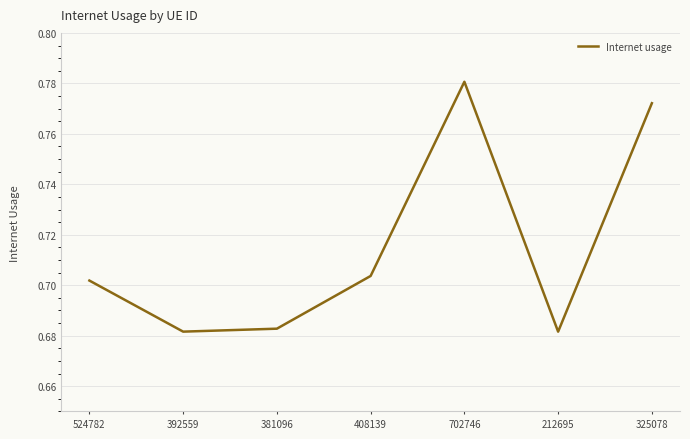

True or false: the data shows 1.2 at 381096.

False